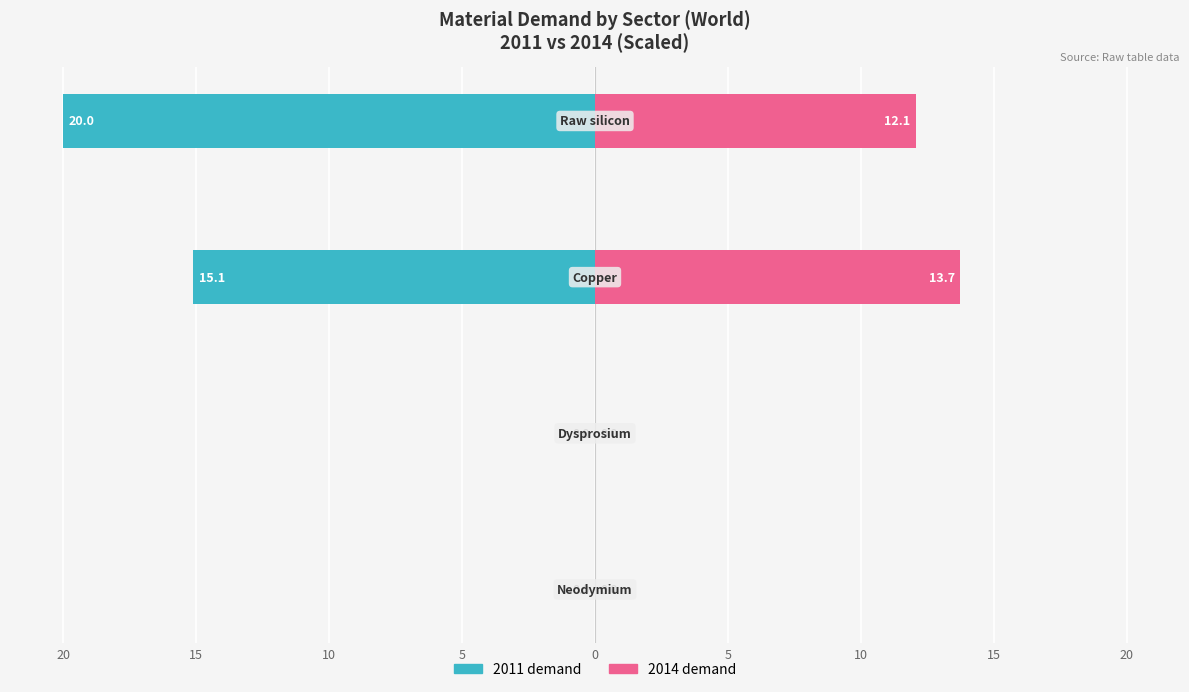

At how many categories does at least one series exceed -14?

4